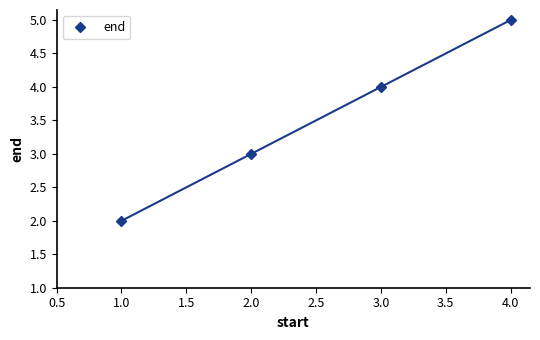

What is the value of the end point at the 1st from the left?

2